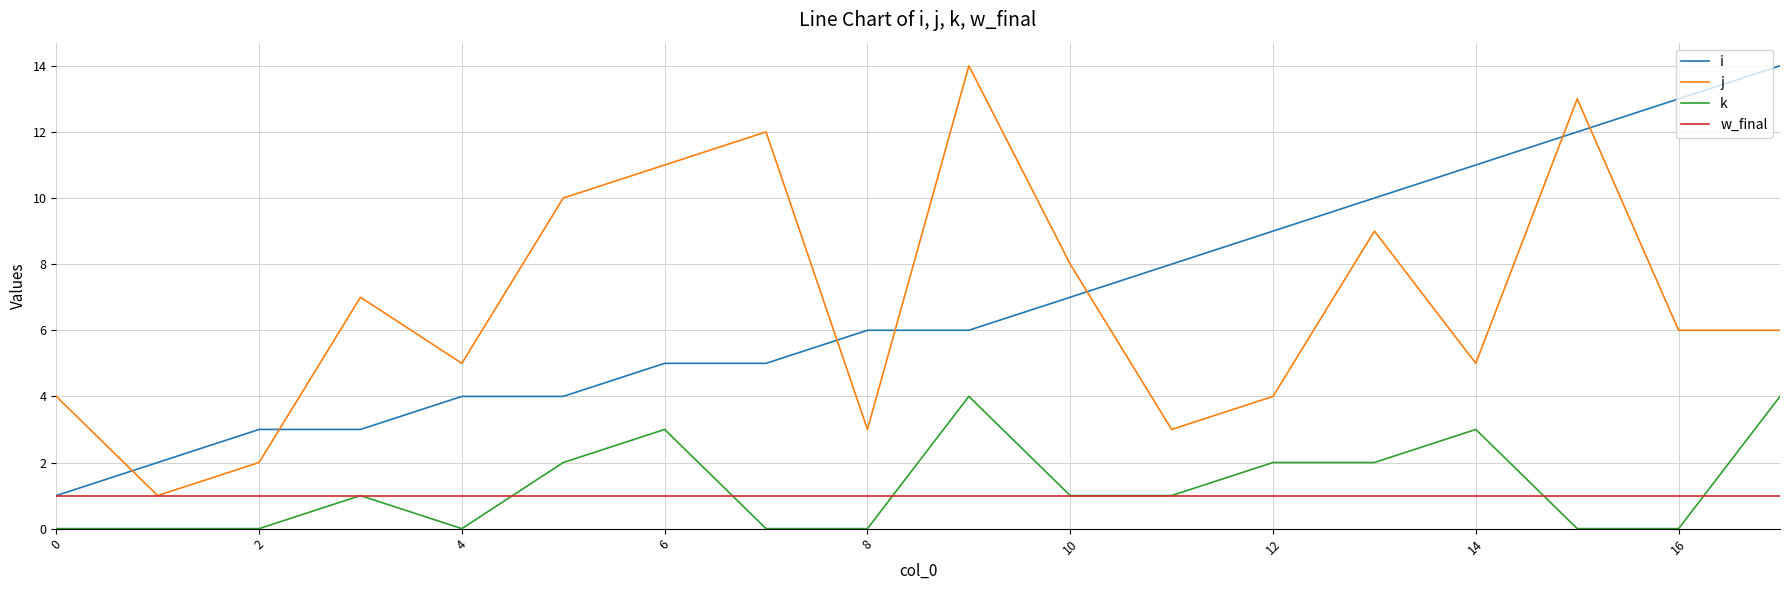

True or false: k and j cross at least once.

False